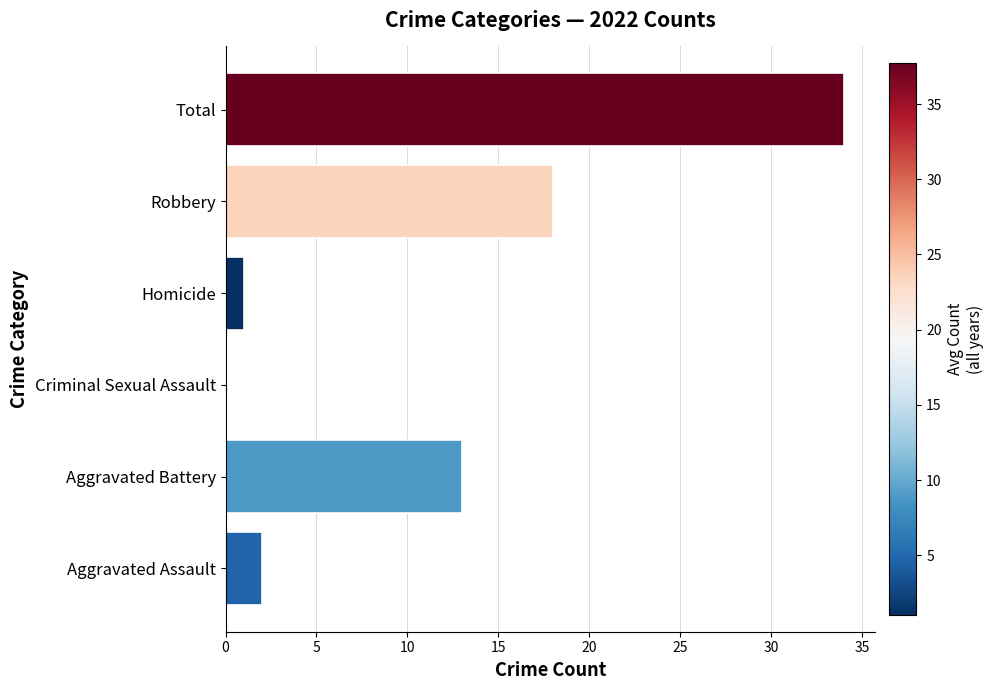

Are the bars grouped side by side (vs. stacked)?

No